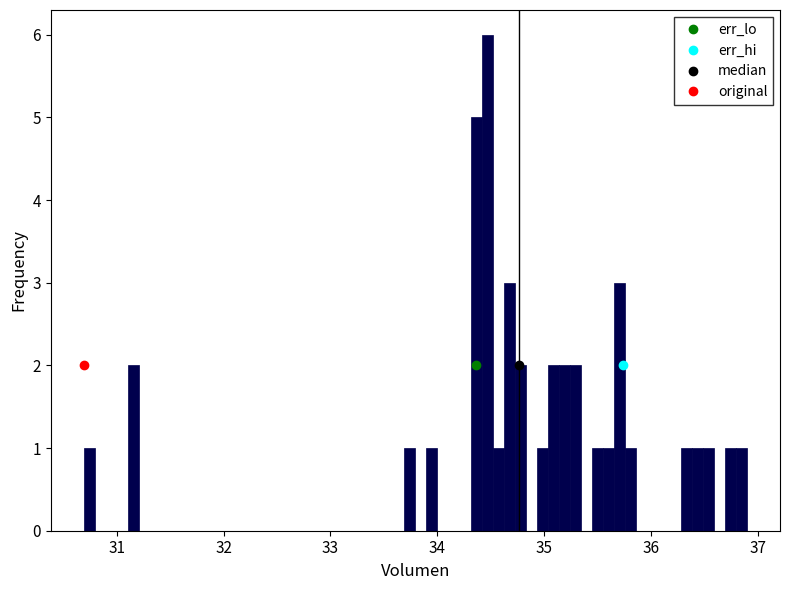

Read against the x-axis, roughly where is the centre of the tallest bar?

34.5